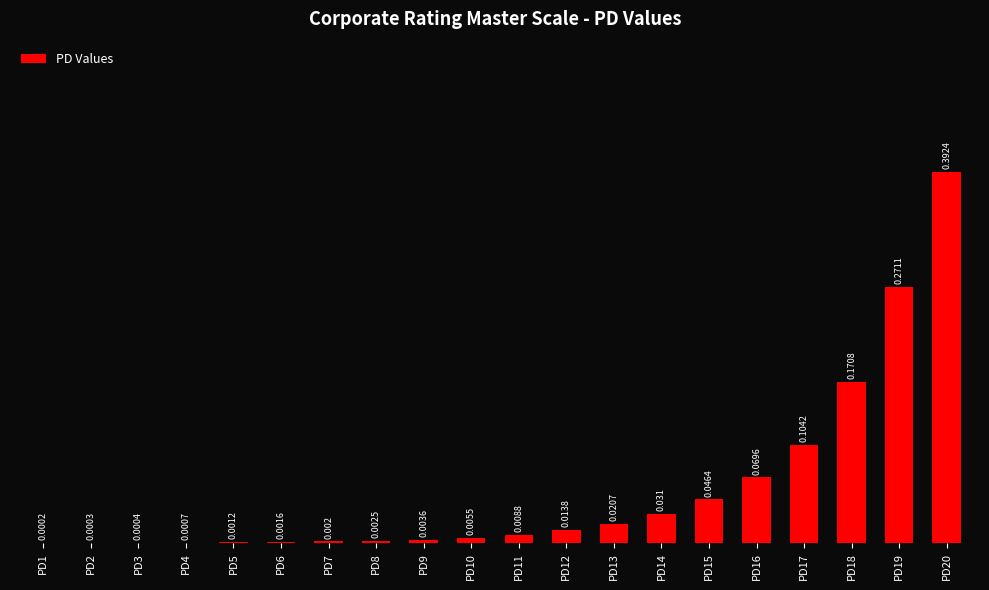

How many distinct data groups are displayed?

1